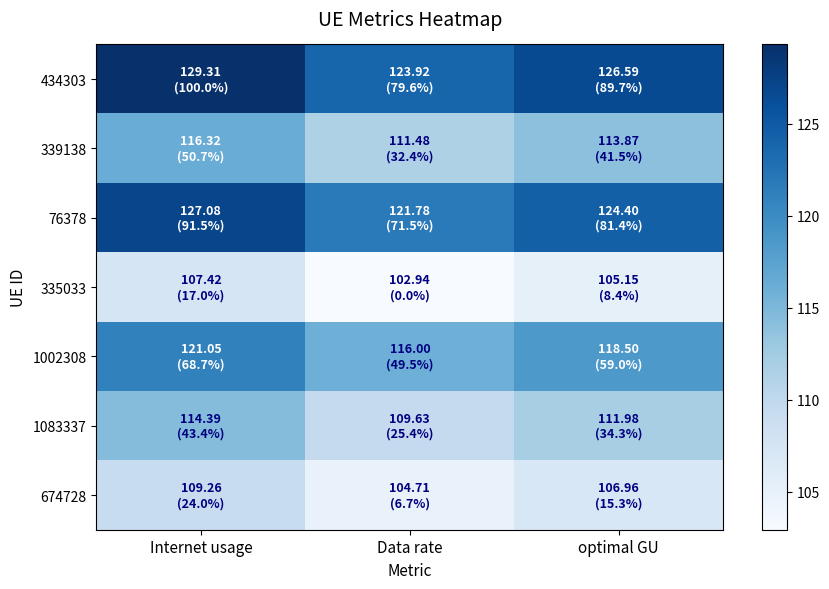

Rank the series by their maximum value, from highest to lowest.

434303, 76378, 1002308, 339138, 1083337, 674728, 335033